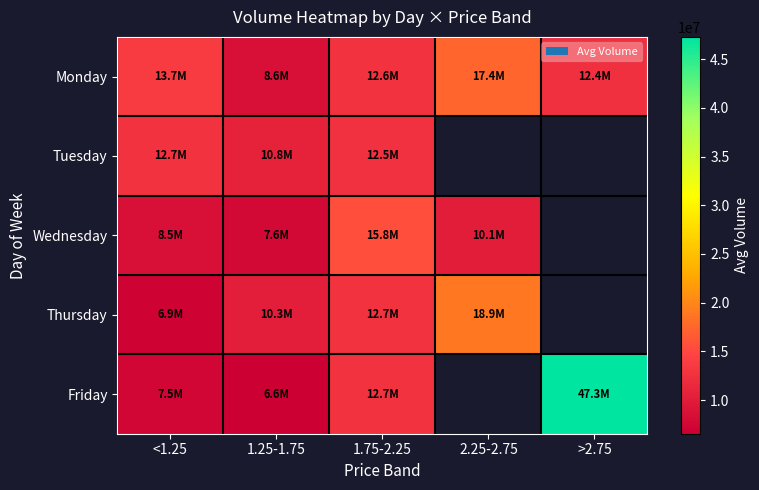

What is the highest value of the Thursday series?

18874546.0